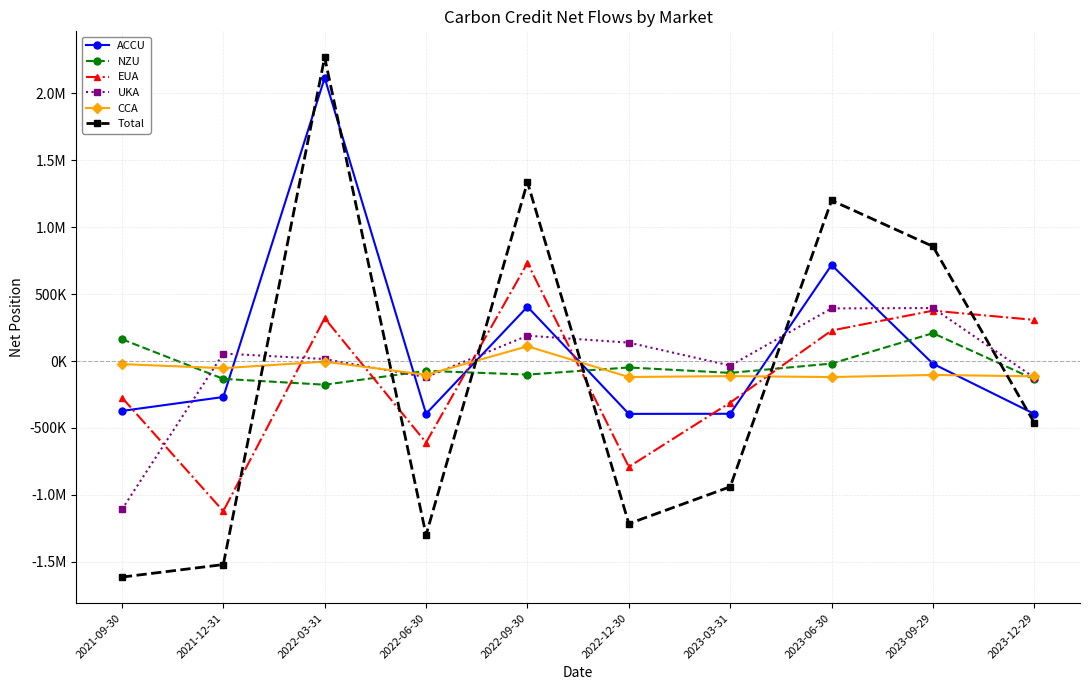

In CCA, how many points are lower than both neighbors (excluding endpoints)?

4